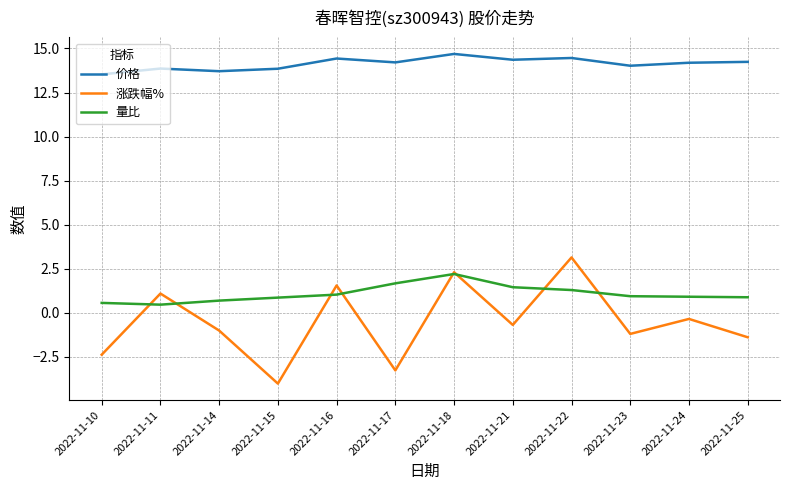

What is the difference between the maximum and second lowest values in the 涨跌幅% series?

6.4